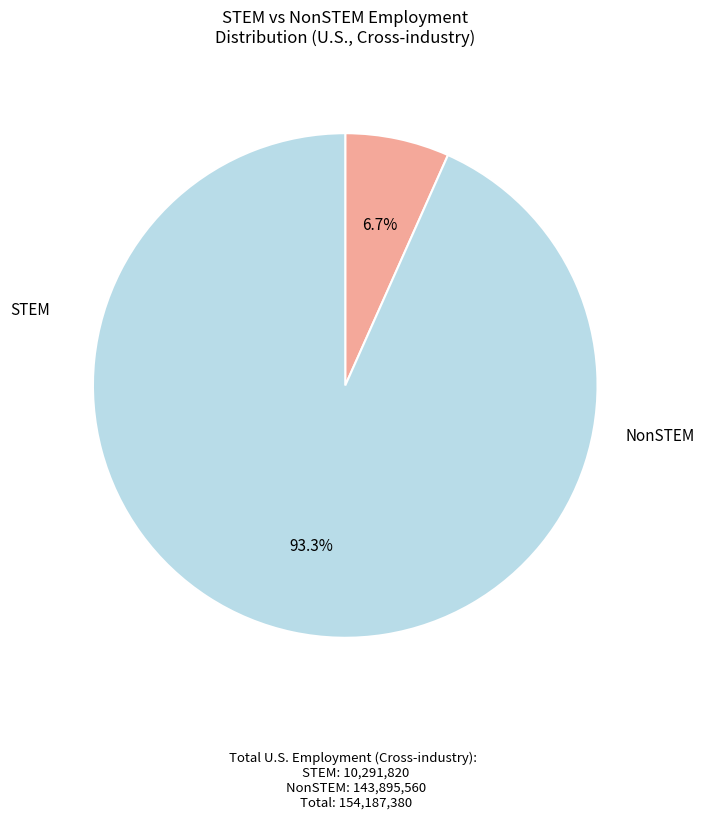

Does any single category account for the majority?

Yes